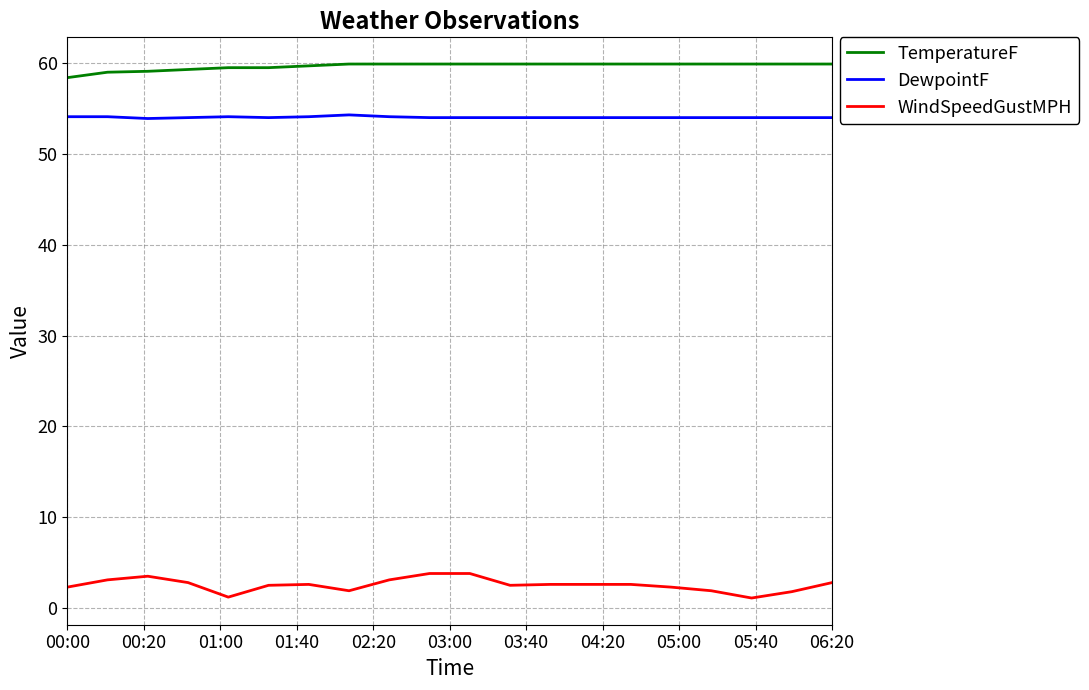

Does the chart display data point markers on the line(s)?

No